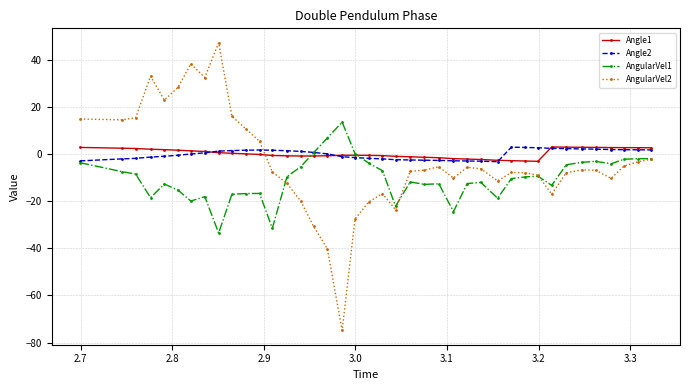

What is the highest value of the Angle1 series?

3.1